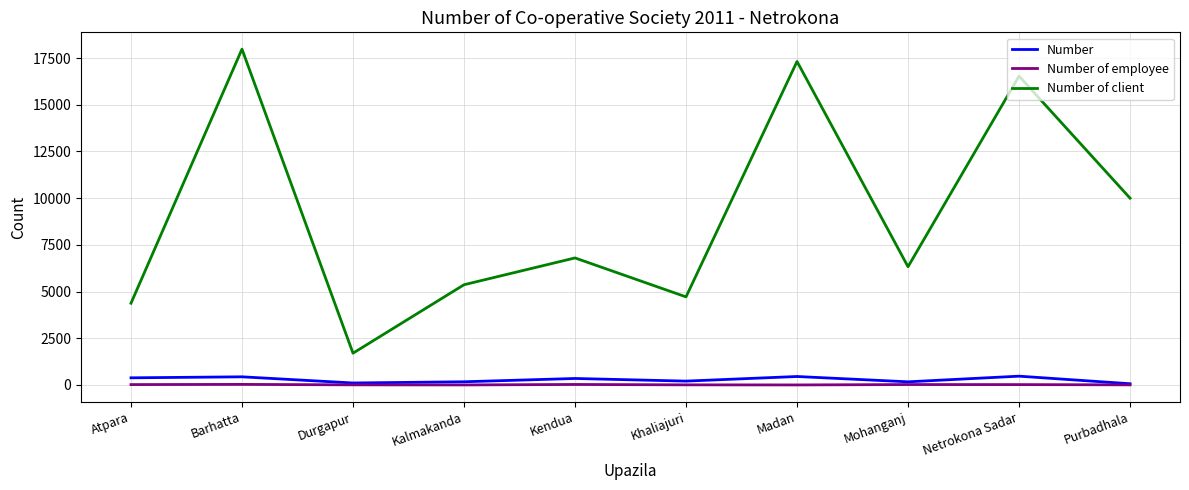

Between Durgapur and Madan, which series saw the biggest shift?

Number of client